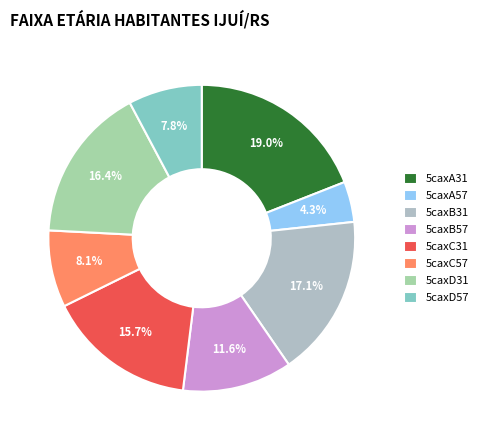

Rank the categories by value from highest to lowest.

5caxA31, 5caxB31, 5caxD31, 5caxC31, 5caxB57, 5caxC57, 5caxD57, 5caxA57